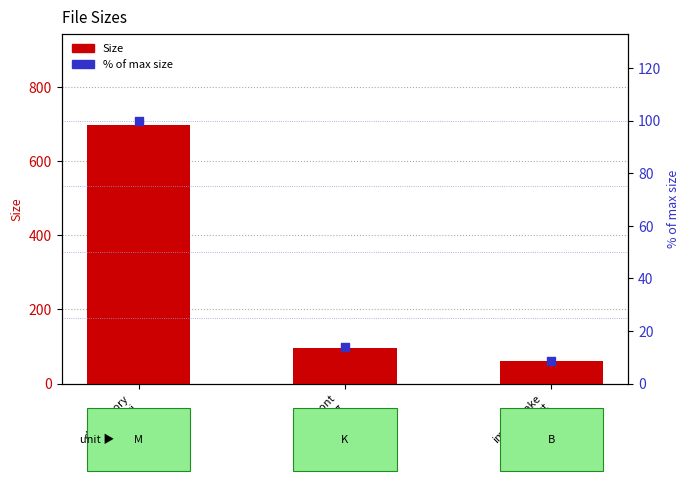

Which series reaches the minimum Y coordinate?

% of max size